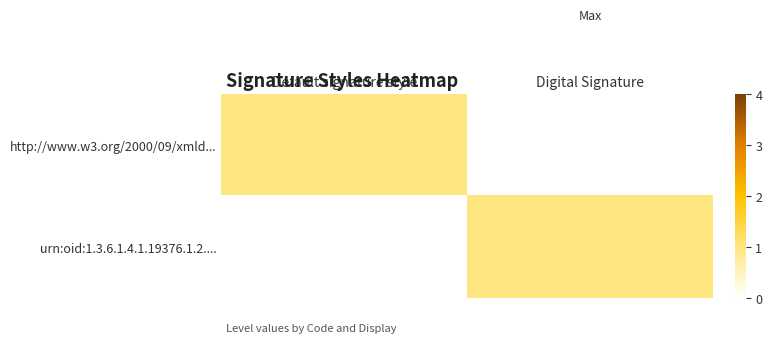

Reading right to left, extract all data points from this chart.

http://www.w3.org/2000/09/xmld...: Digital Signature=0	Default signature style=1
urn:oid:1.3.6.1.4.1.19376.1.2....: Digital Signature=1	Default signature style=0